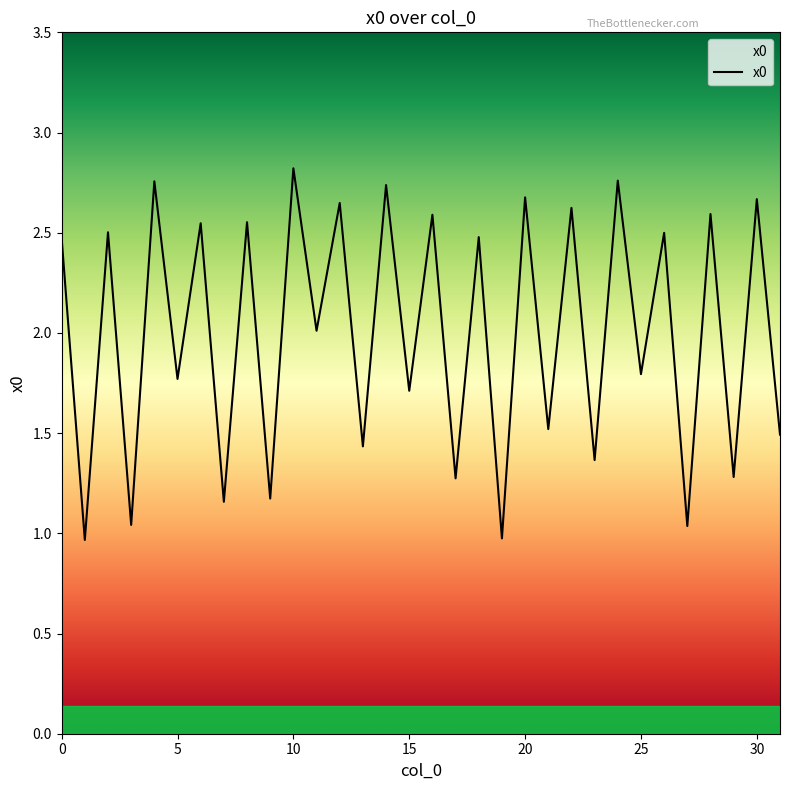

What is the difference between the maximum and minimum values?

1.9